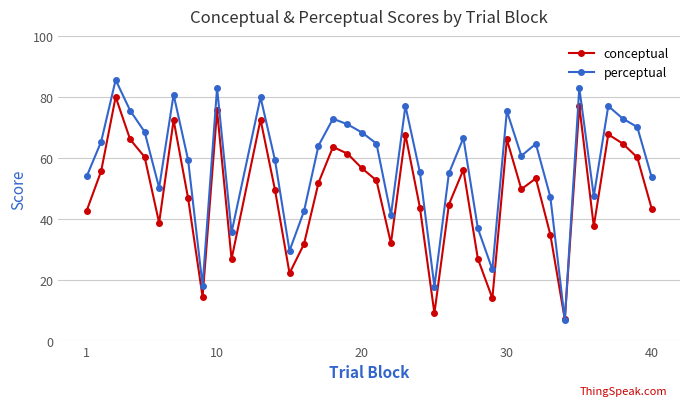

What is the value of the conceptual point at the 24th from the left?

9.1